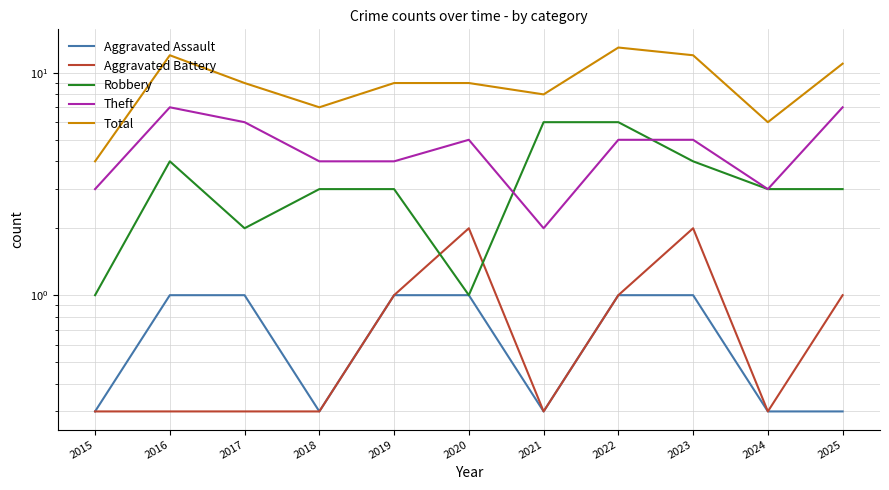

At which label does Aggravated Battery reach its minimum?

2015